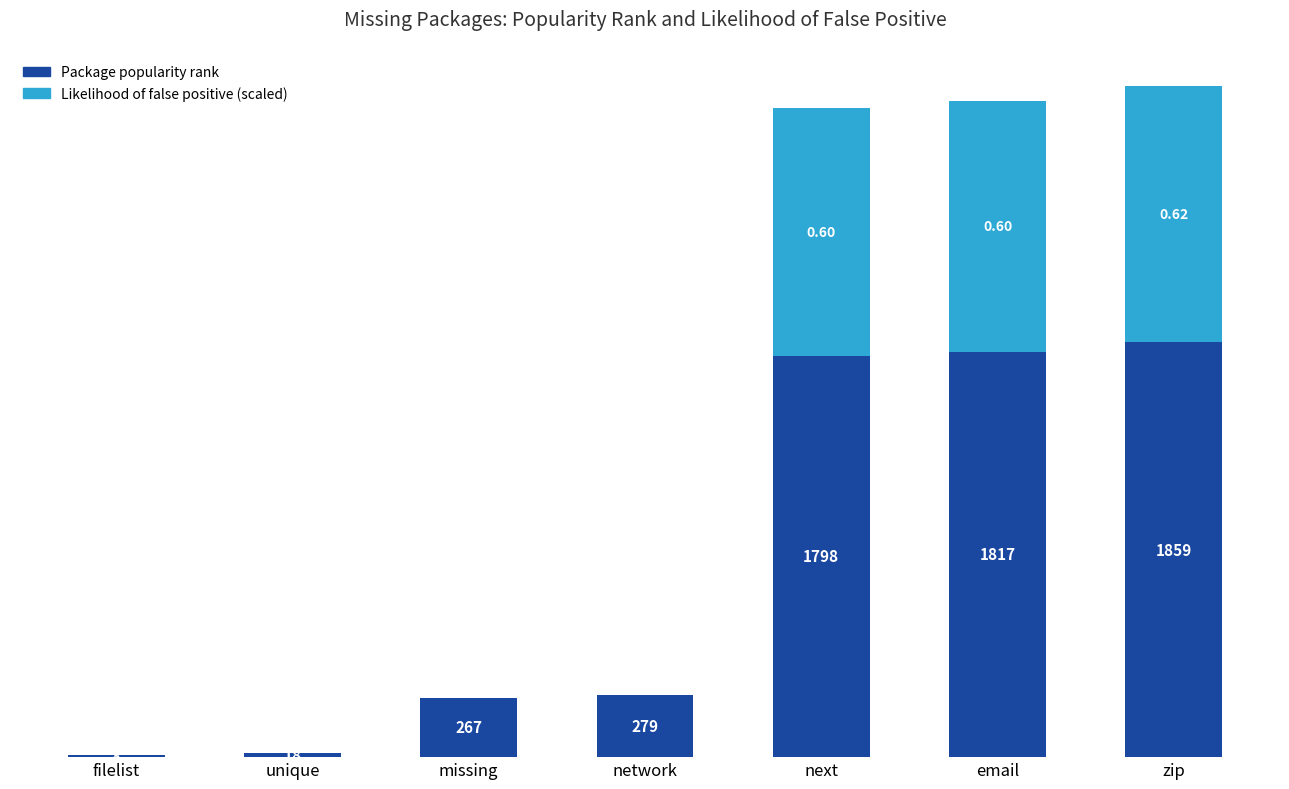

At which category is the sum across all series the highest?

zip